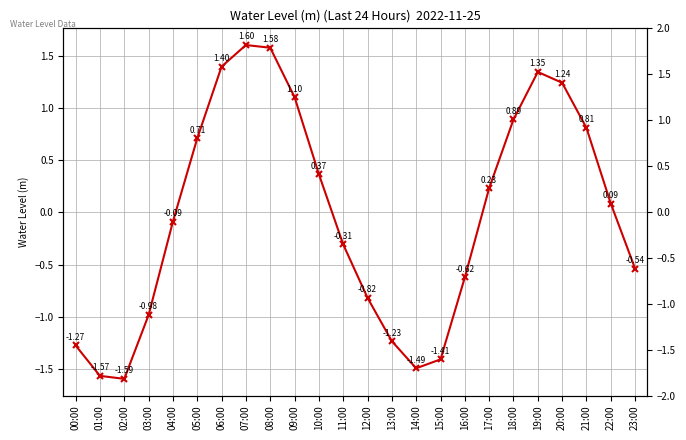

True or false: the data shows 1.4 at 06:00.

True